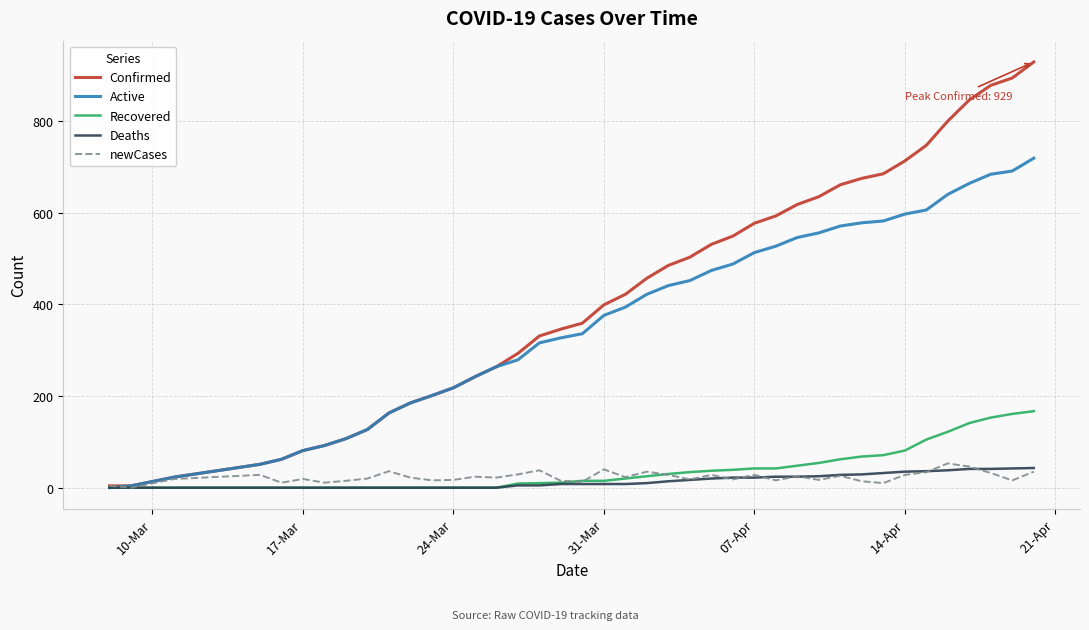

Which series has the widest spread of values?

Confirmed